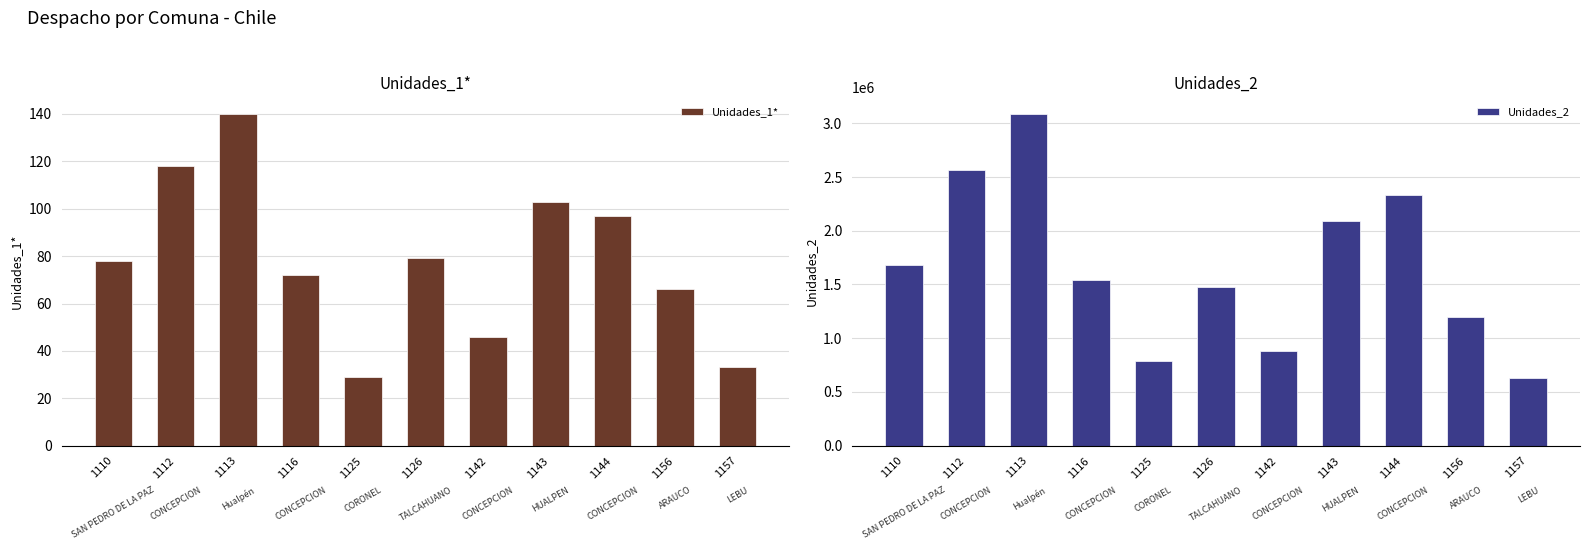

How many bars are there in total?

22